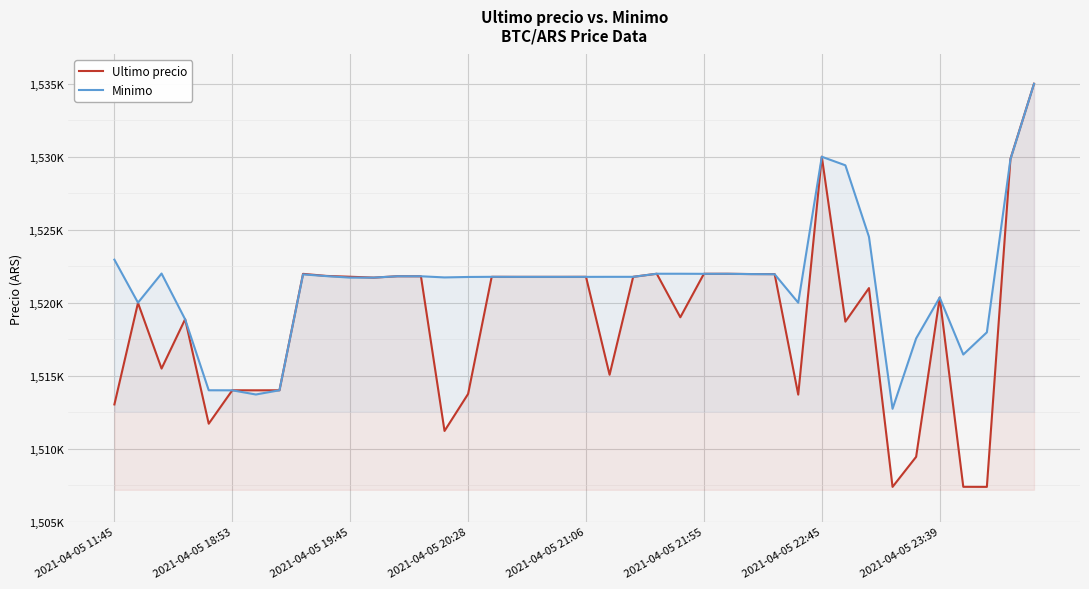

What value does the Minimo series have at 32?

1524513.0